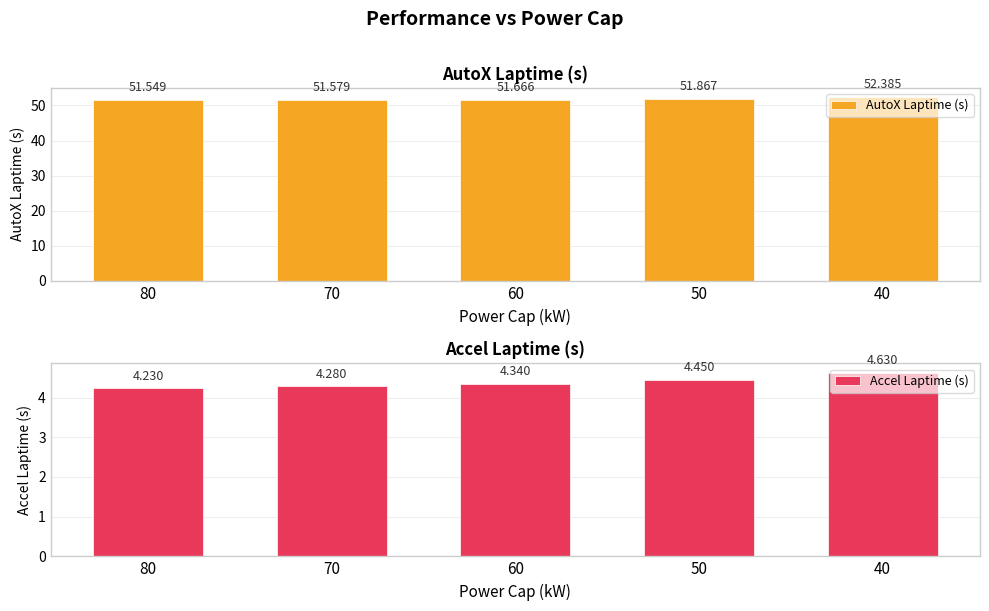

Rank the series by their average value, from highest to lowest.

AutoX Laptime (s), Accel Laptime (s)